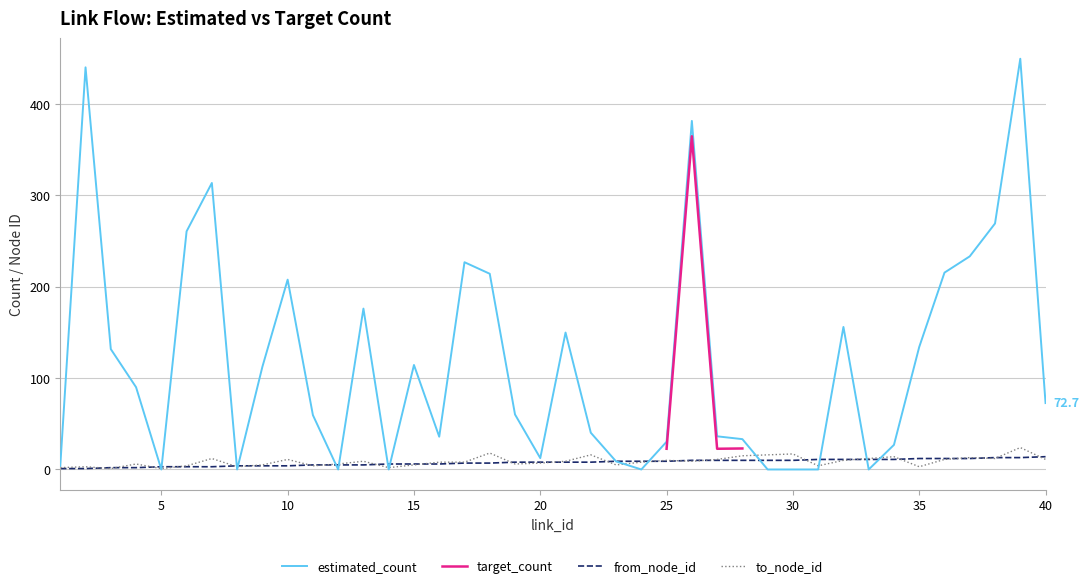

What is the maximum value for from_node_id?

14.0